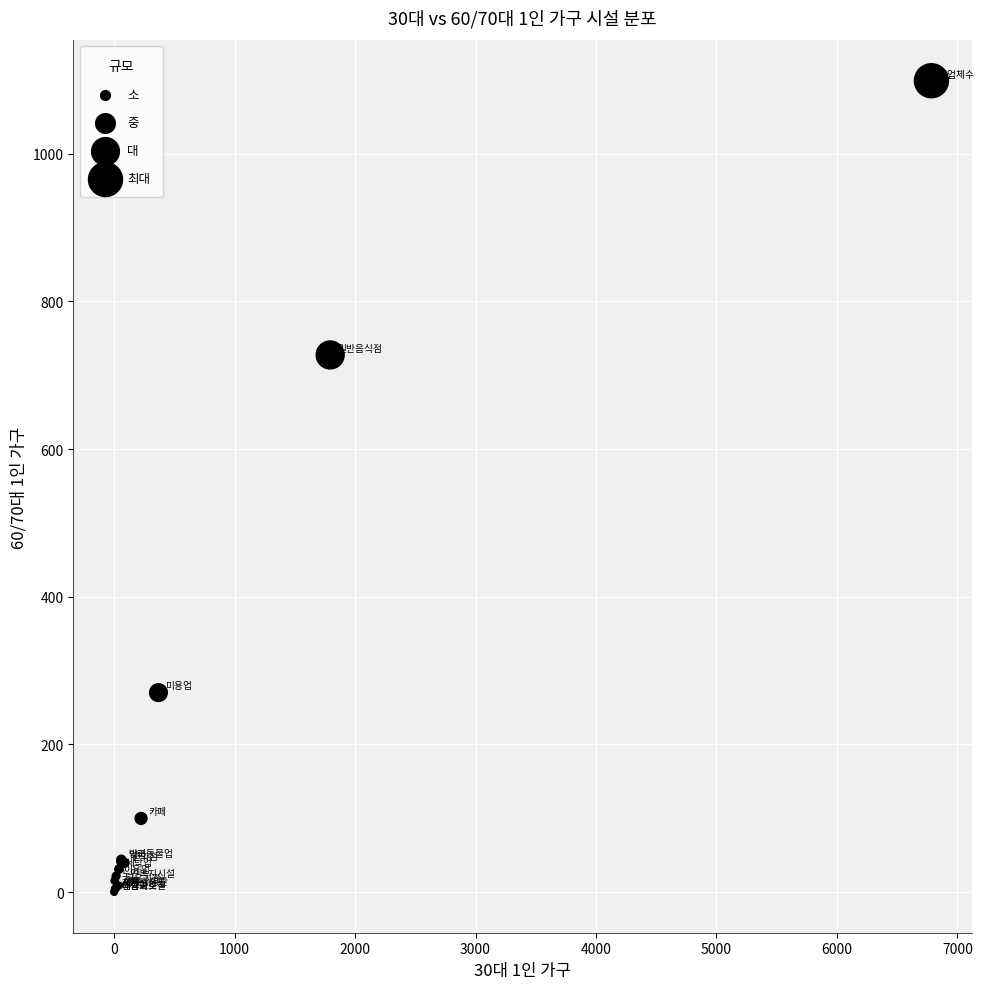

What Y value in the scatter plot is closest to 549?

727.4